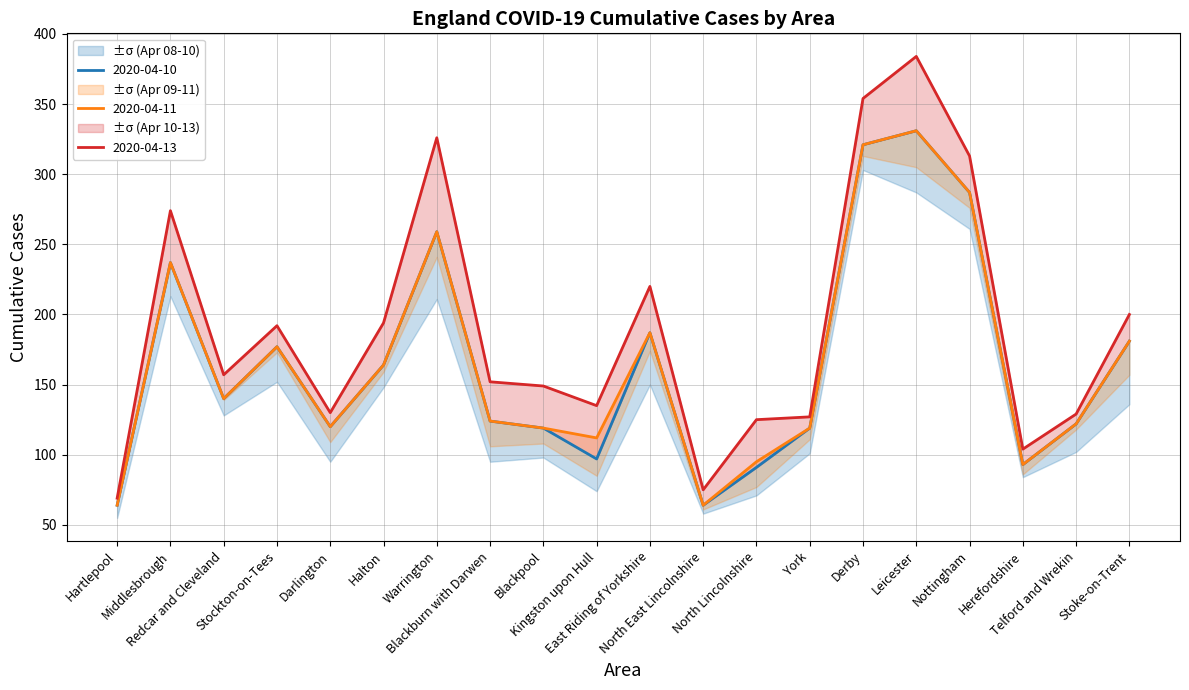

At which category is the sum across all series the highest?

Leicester